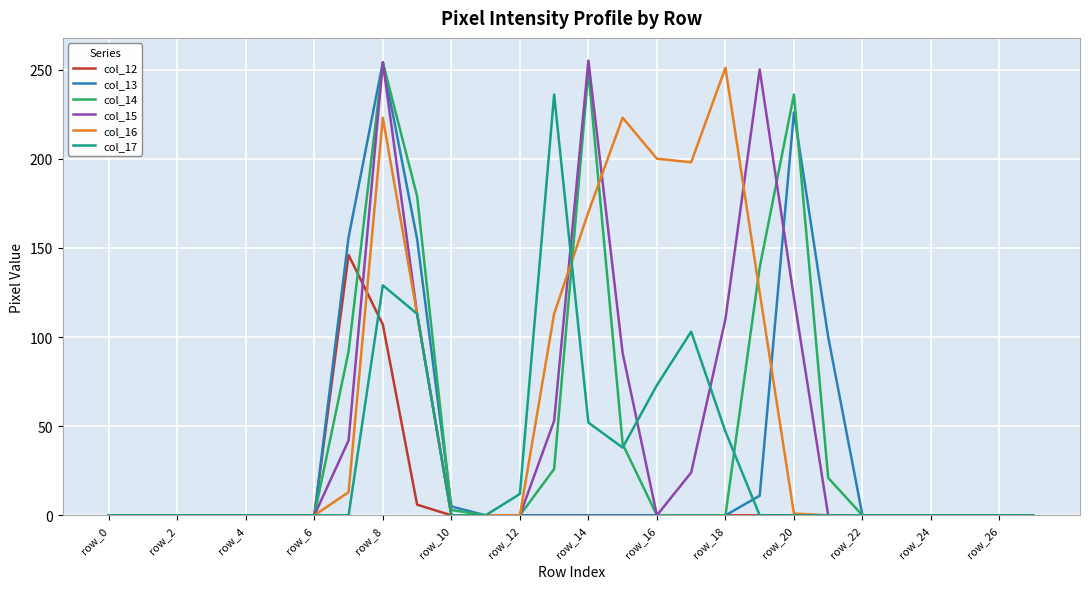

At how many categories does at least one series exceed 114?

11